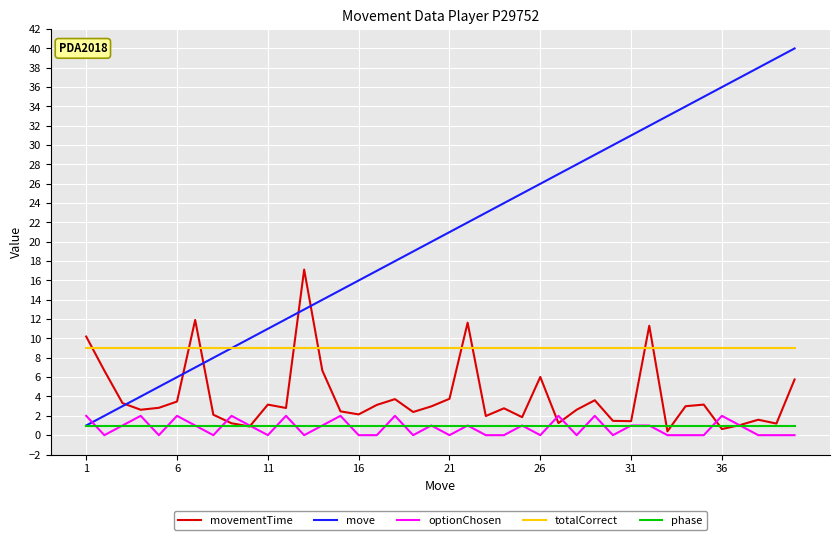

What is the maximum value for phase?

1.0